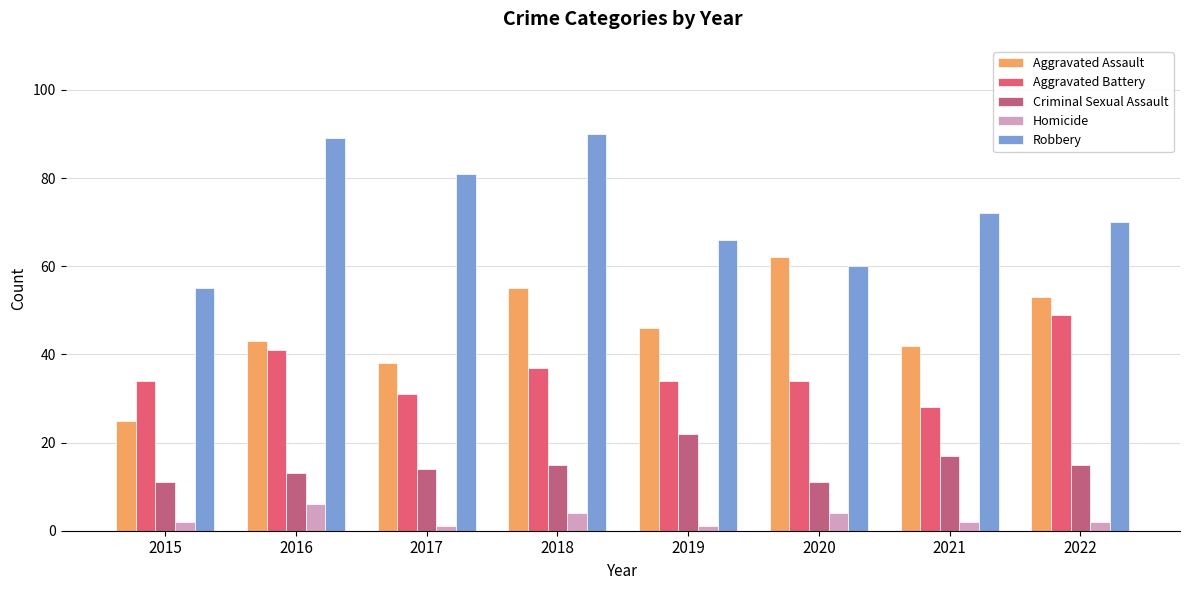

How many bars are there in each group?

5